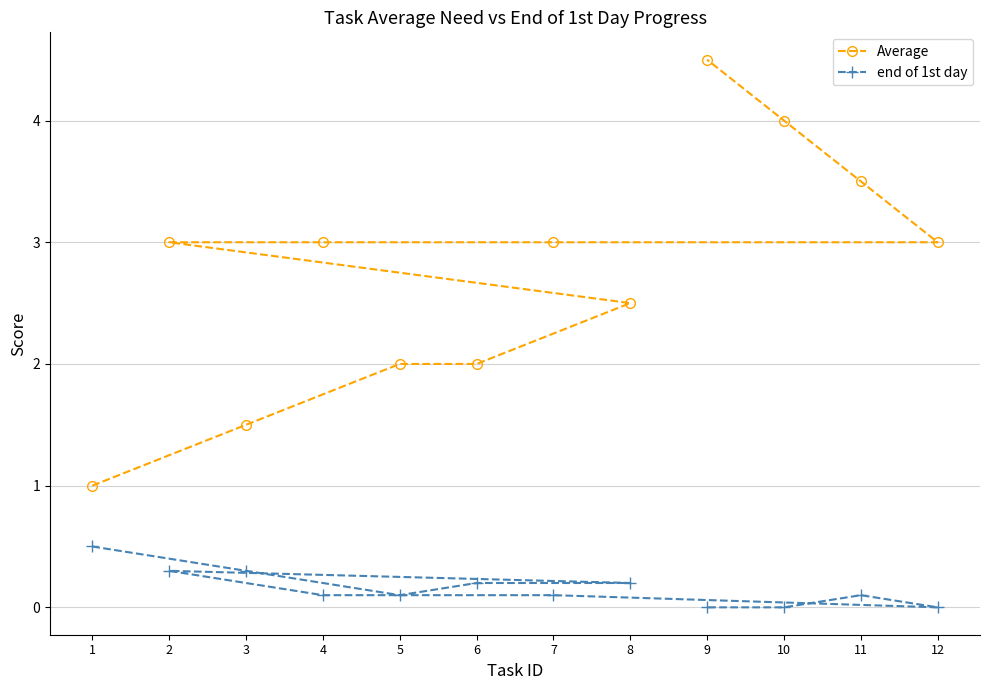

What is the label of the 1st point from the left?

1